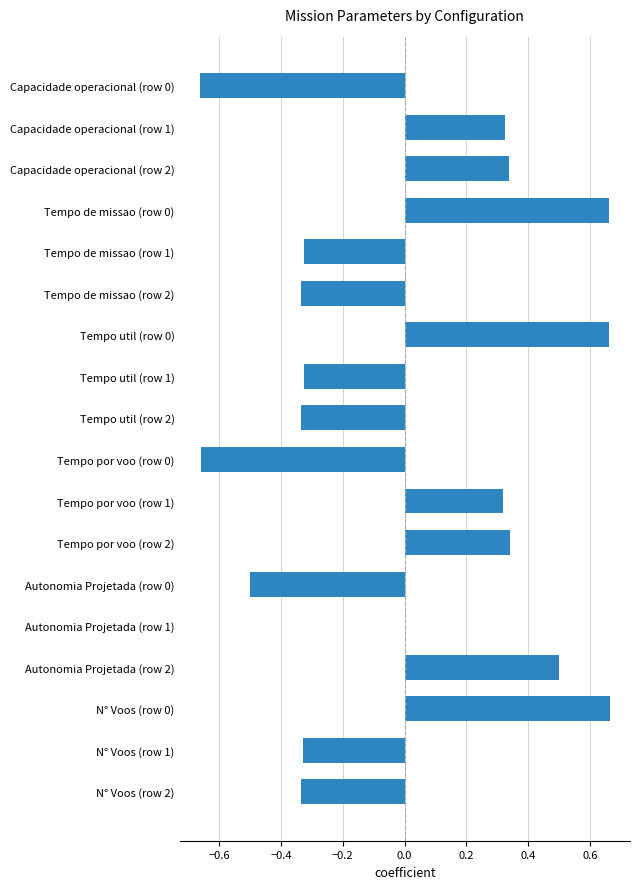

True or false: the data shows 0.5 at Autonomia Projetada (row 2).

True